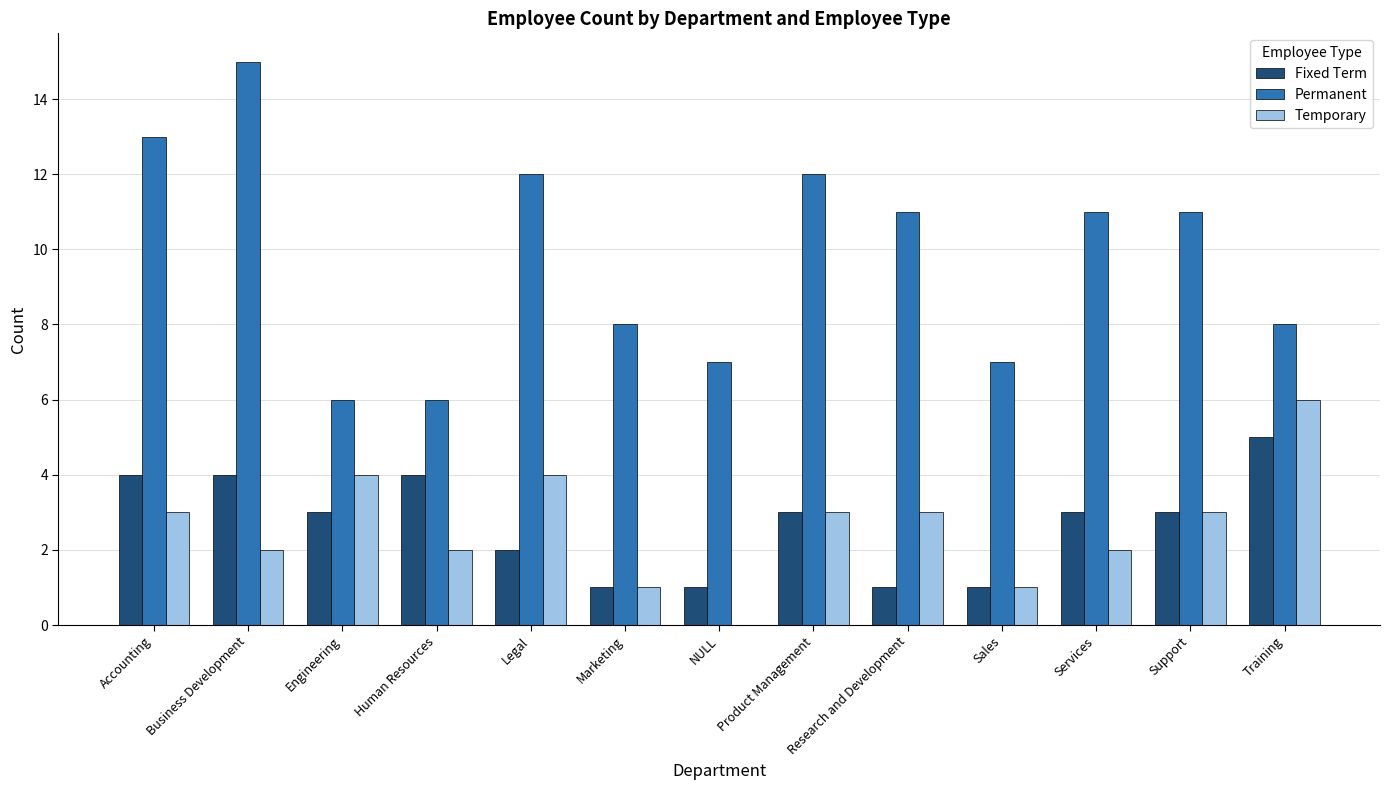

How many data points does each series have?

13